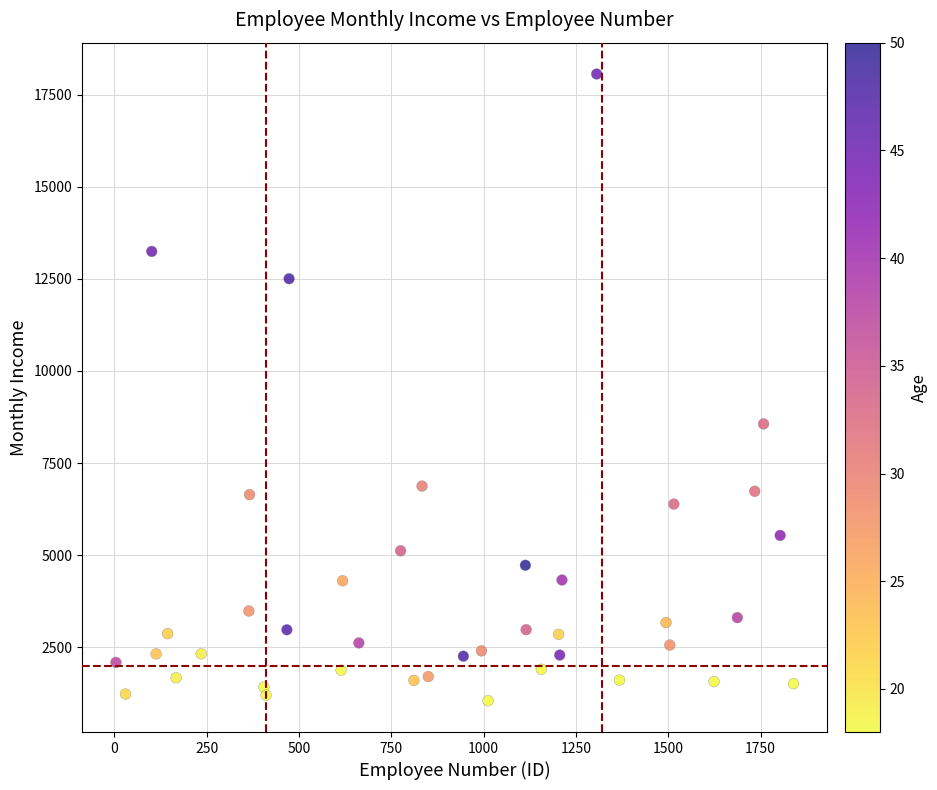

What Y value in the scatter plot is closest to 9556?

8564